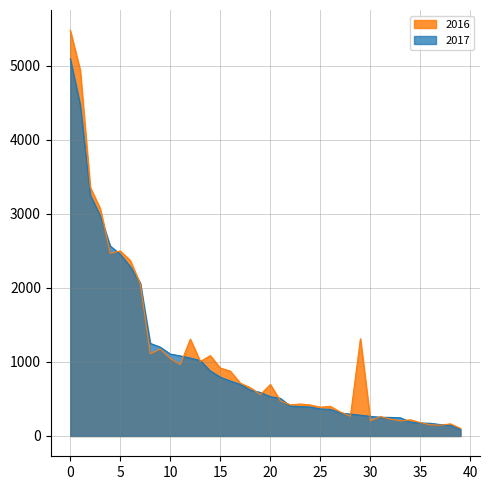

What is the difference between the maximum and minimum values in the 2017 series?

5008